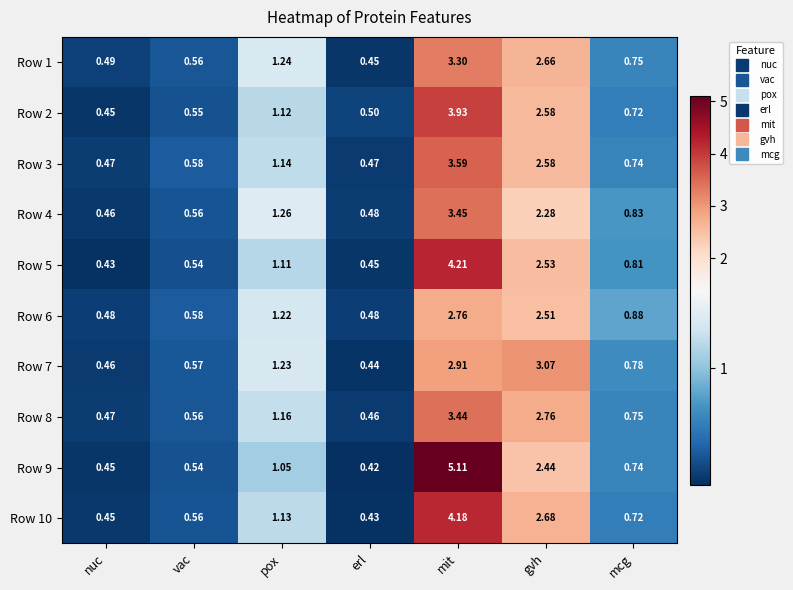

Where is Row 9 nearest to the value 2?

gvh